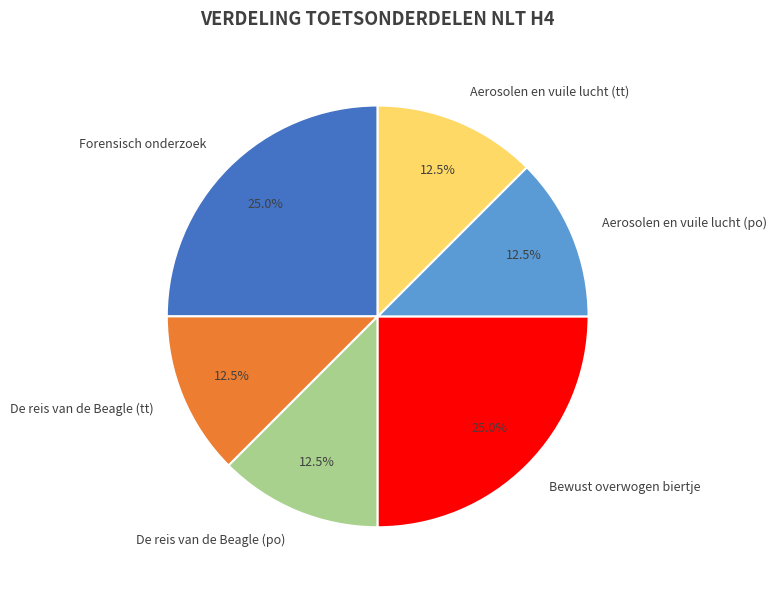

Does Aerosolen en vuile lucht (po) account for over 50% of the chart?

No